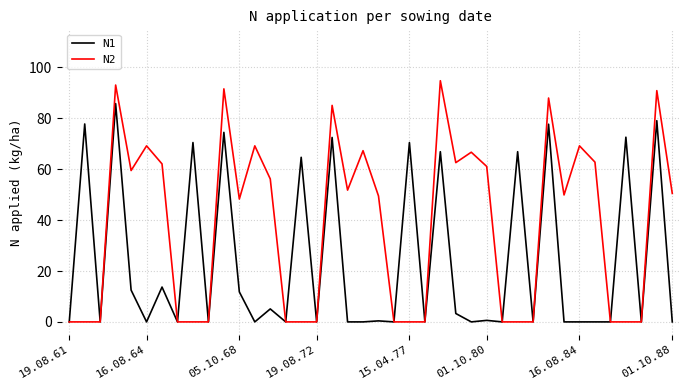

List the series in order of their peak value, lowest first.

N1, N2